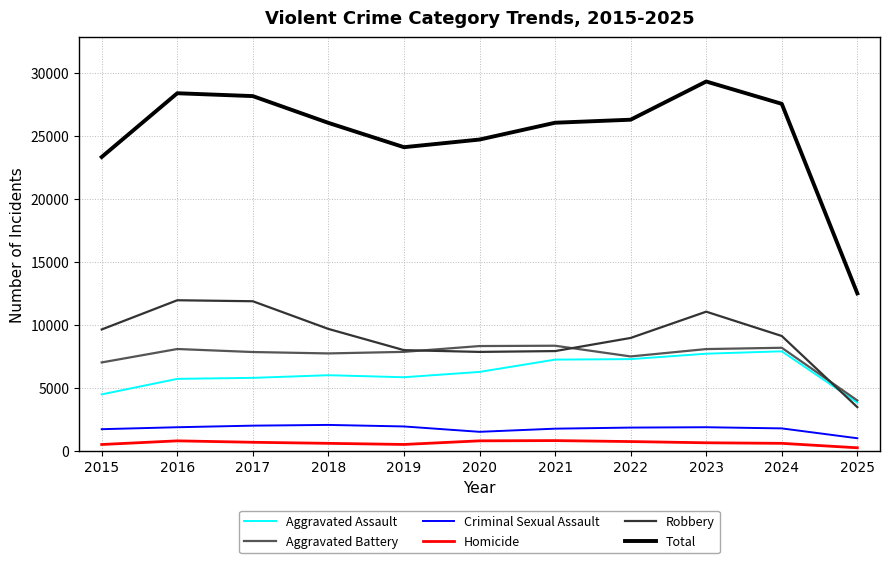

Which series has the largest range (max minus min)?

Total